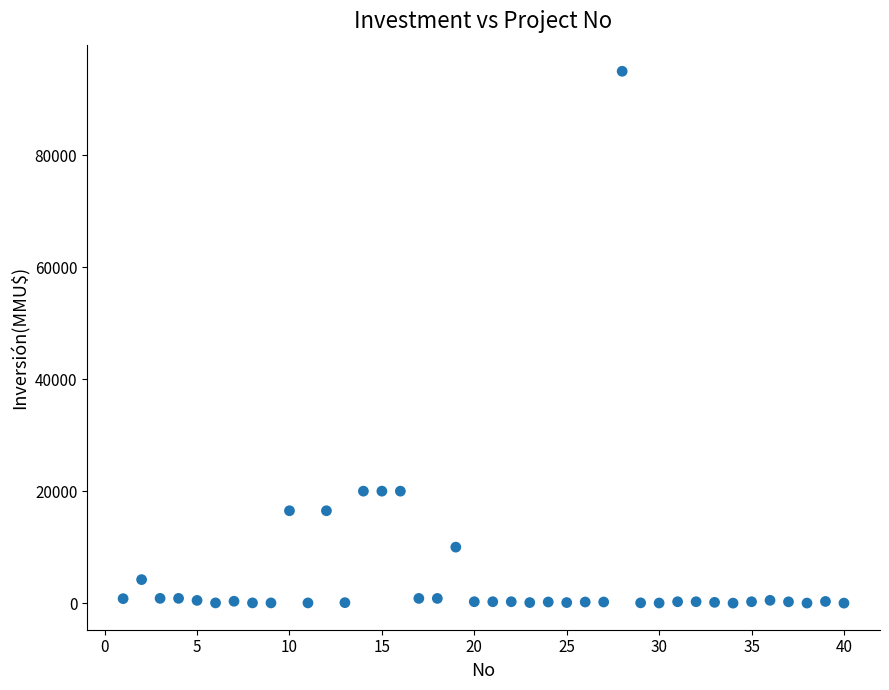

How many points are shown in the scatter plot?

40